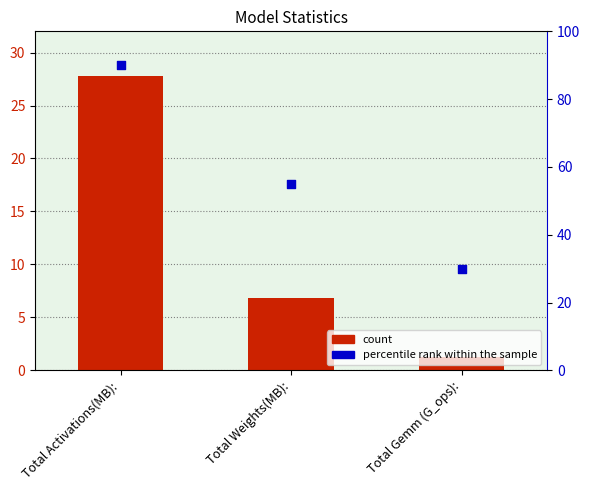

Which series contains the highest Y value?

percentile rank within the sample